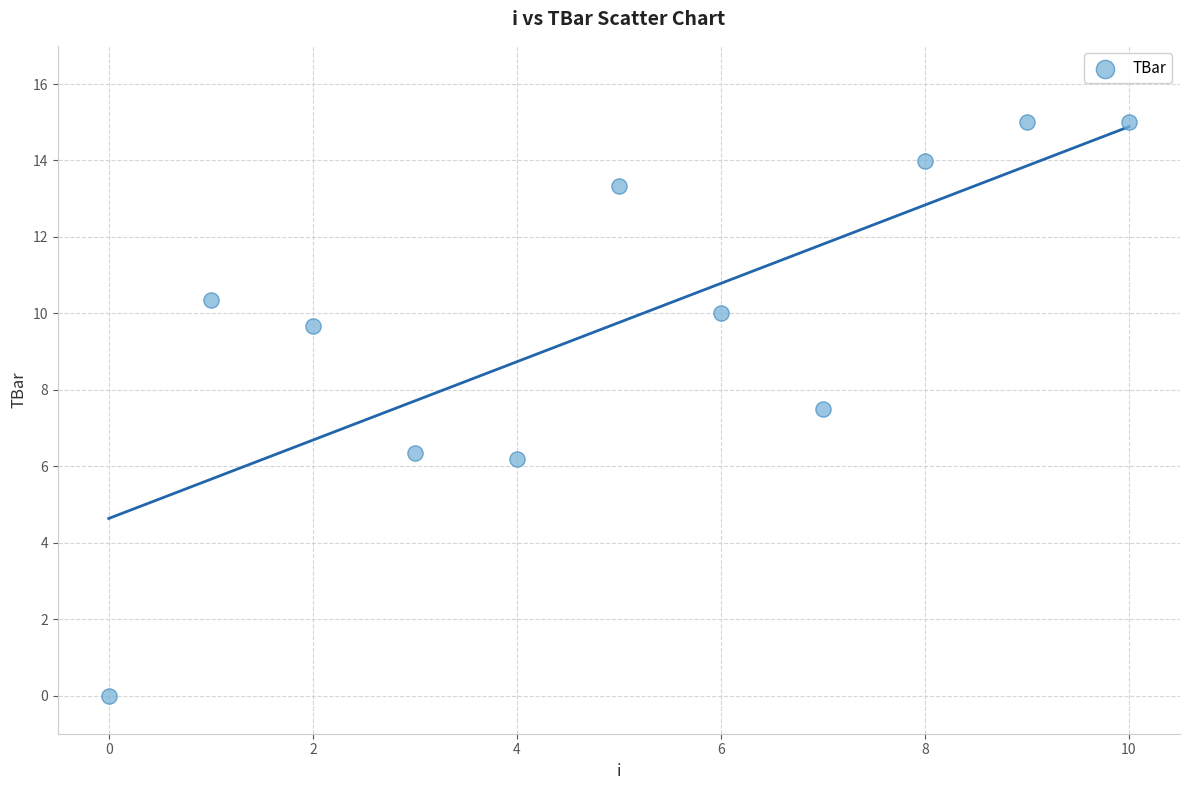

What is the range of Y values (max minus min)?

15.0